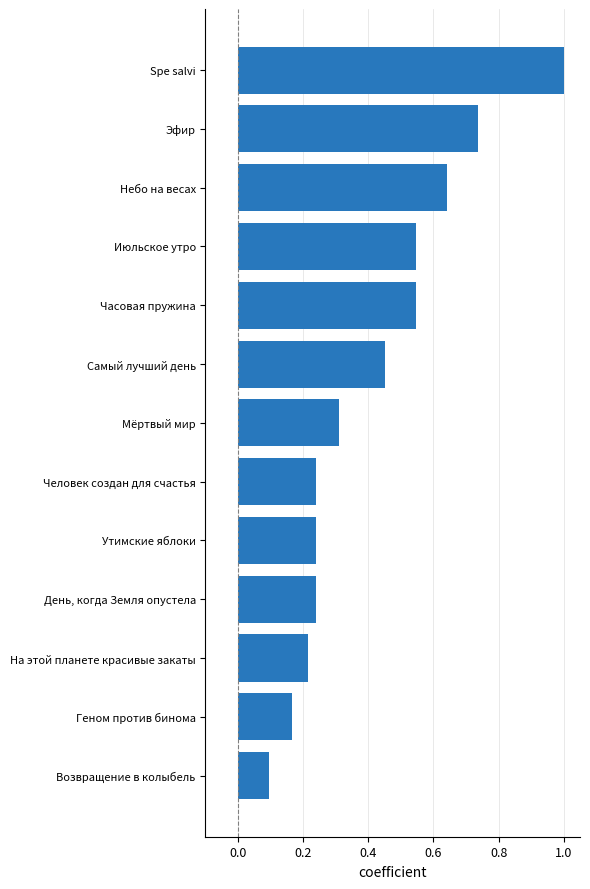

Between На этой планете красивые закаты and Spe salvi, which is larger?

Spe salvi